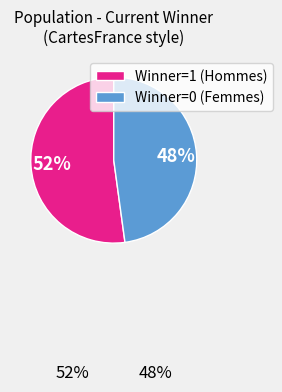

To the nearest percent, what is the difference between the largest and smallest slice percentages?

4%